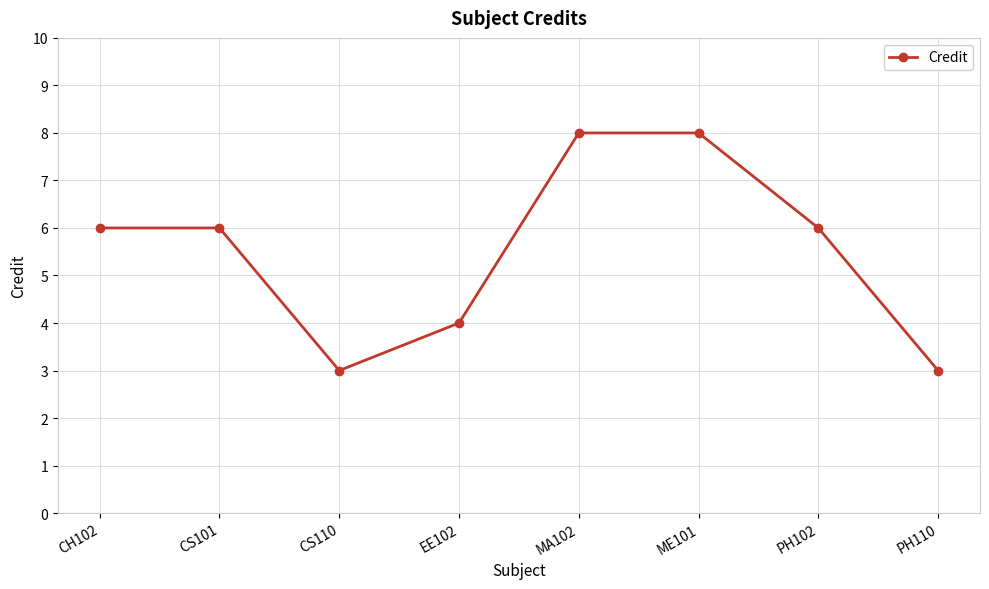

How many lines are shown in the chart?

1